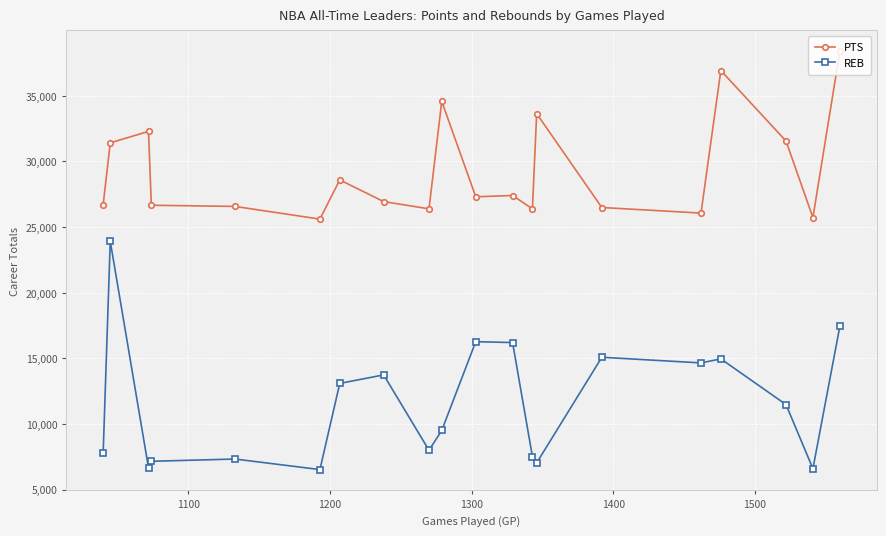

What is the average value of the REB series?

11557